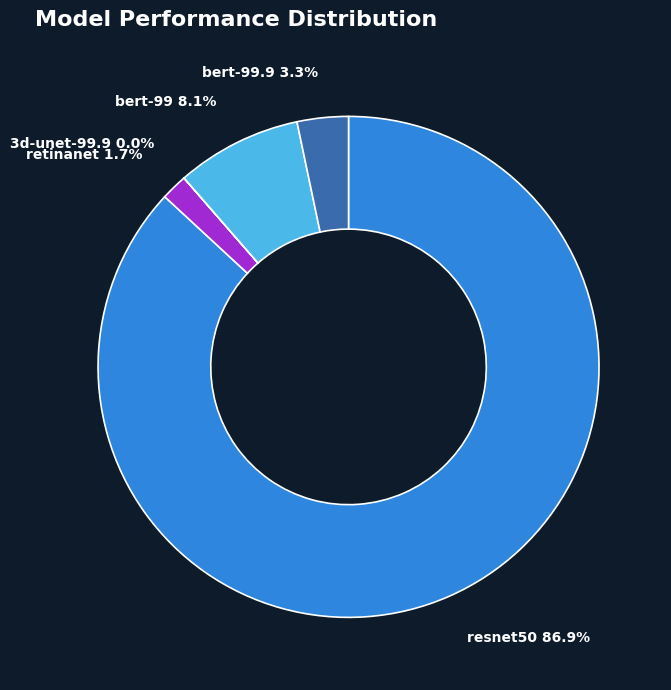

Is there a majority slice in this chart?

Yes